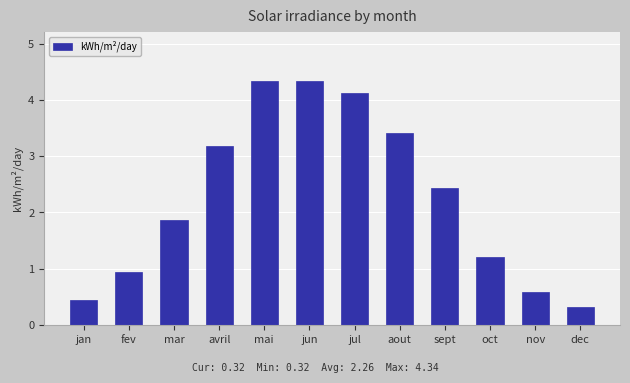

What is the sum of the values at mai and jan?

4.8